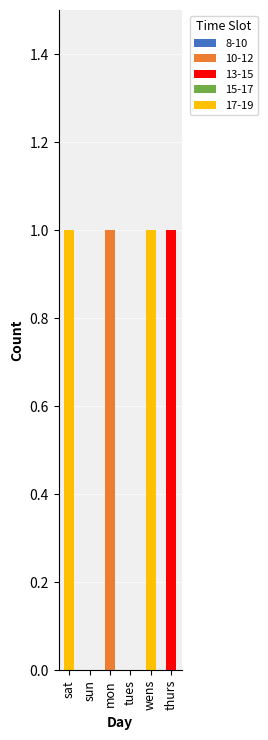

Which category has the highest value in the 10-12 series?

mon